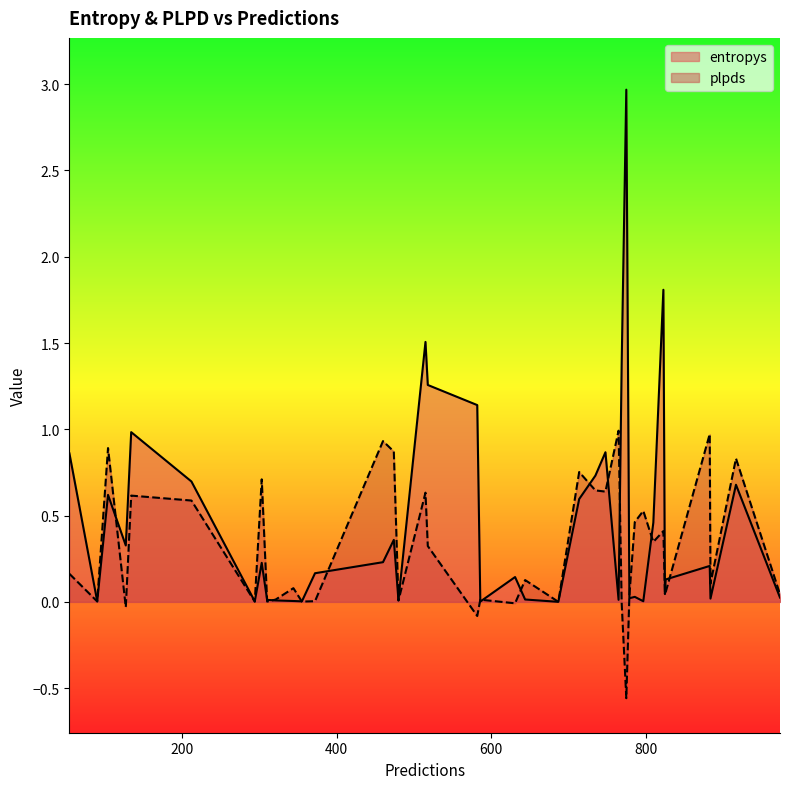

What is the greatest value displayed?

3.0